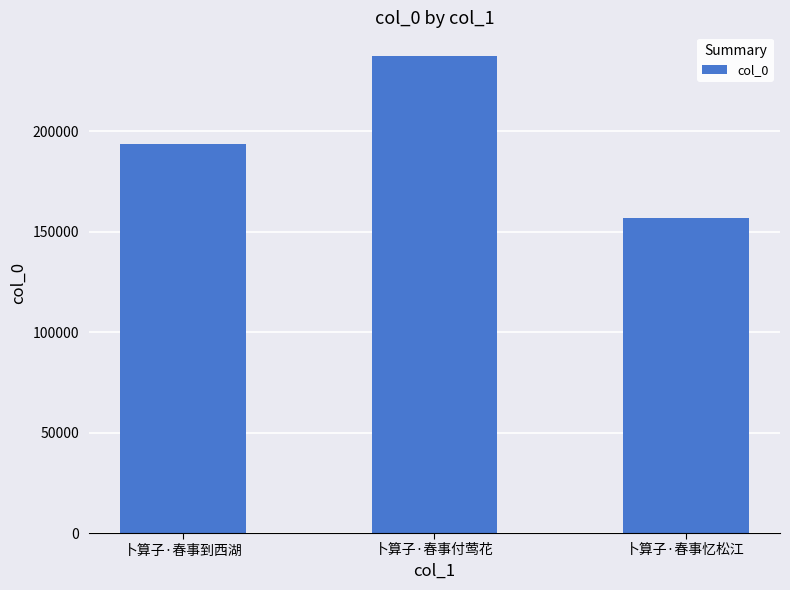

List the labels in order of value, smallest first.

卜算子·春事忆松江, 卜算子·春事到西湖, 卜算子·春事付莺花